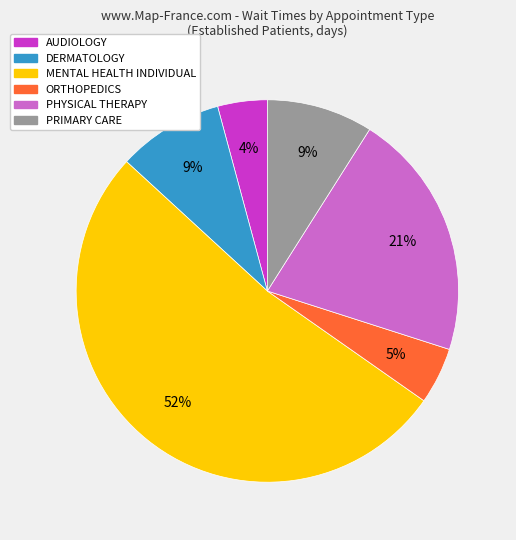

Is it true that PHYSICAL THERAPY is 29% of the pie?

False